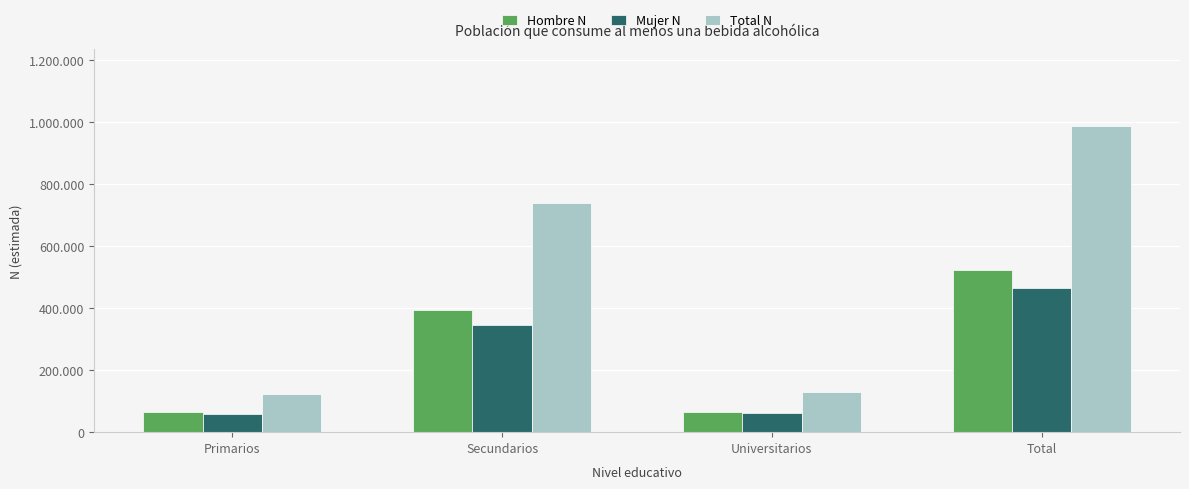

What is the highest value of the Total N series?

989310